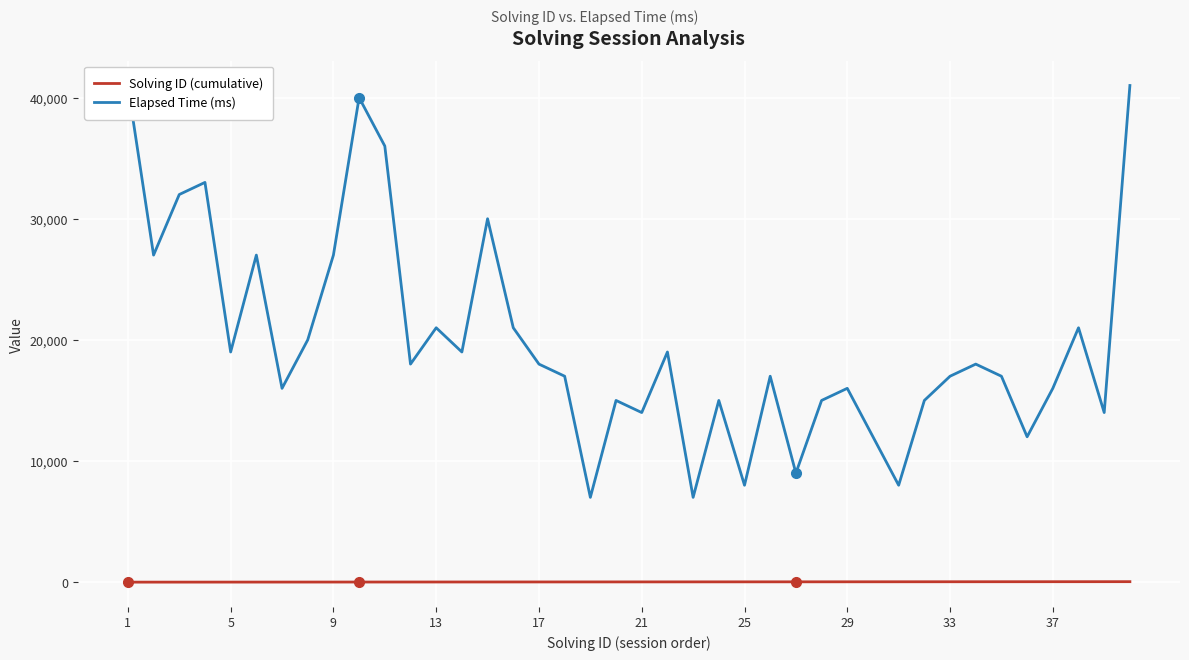

How many data points in Elapsed Time (ms) are above 18000?

17